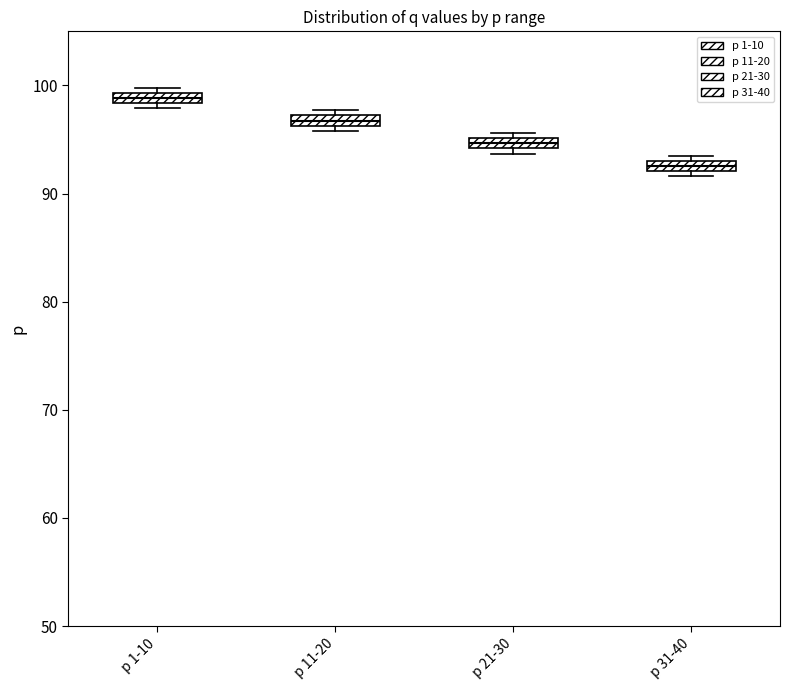

Where is the upper edge of the box for p 1-10 on the y-axis? The values are not printed on the chart, so give them approximately, as read against the axis.

99